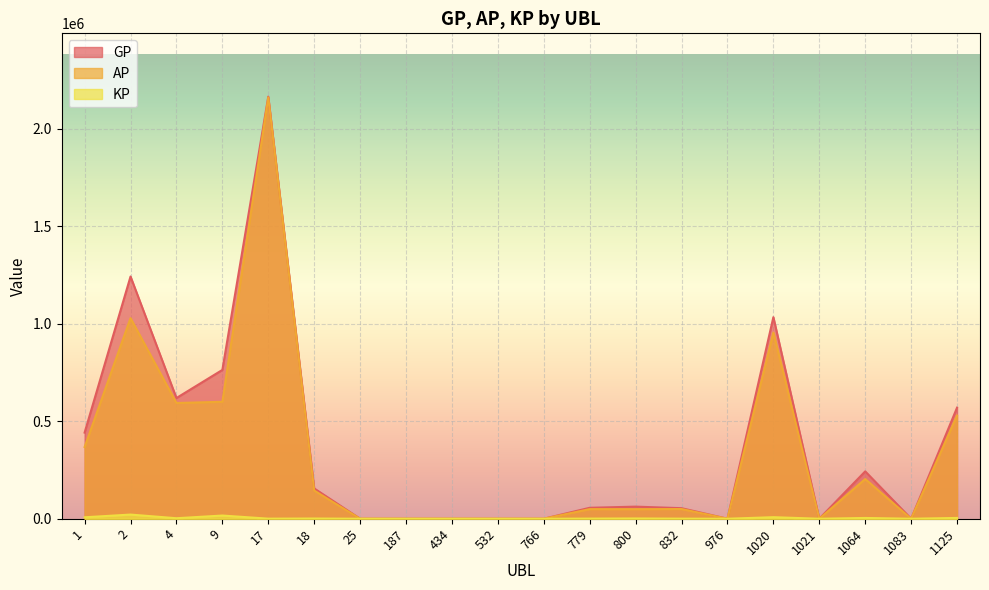

What is the difference between the KP values at 1064 and 779?

3239.7